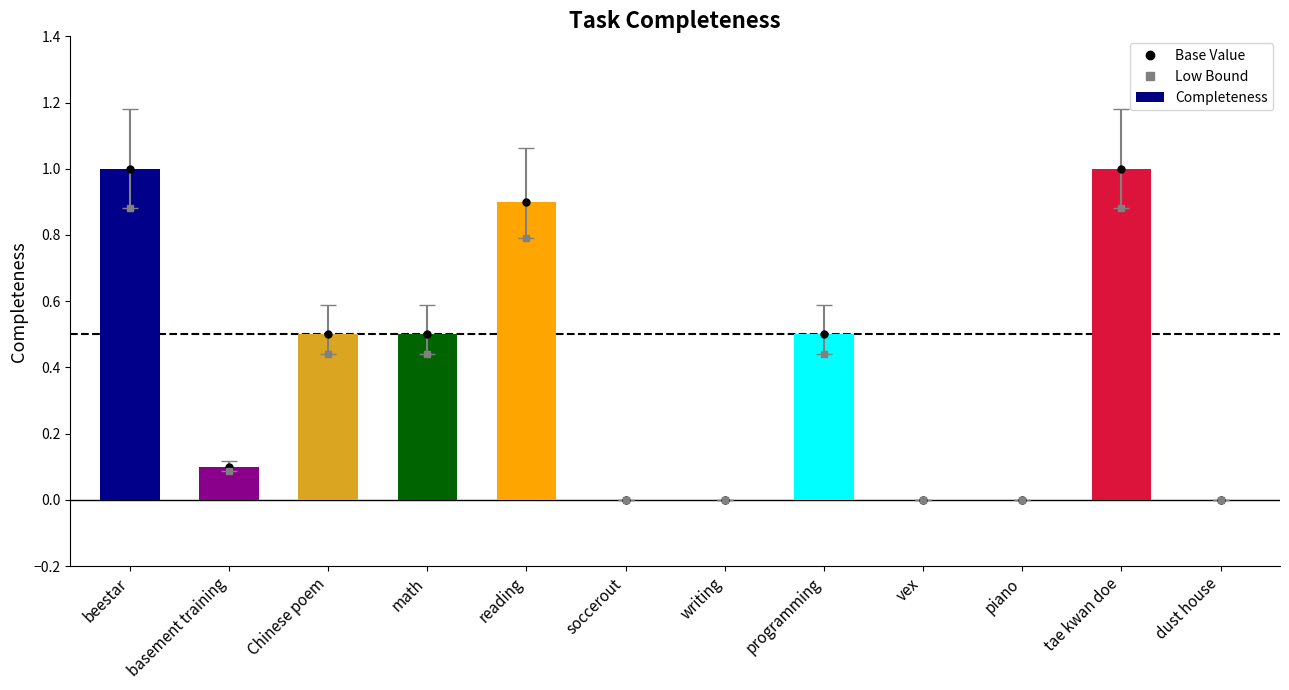

Between reading and piano, which is larger?

reading